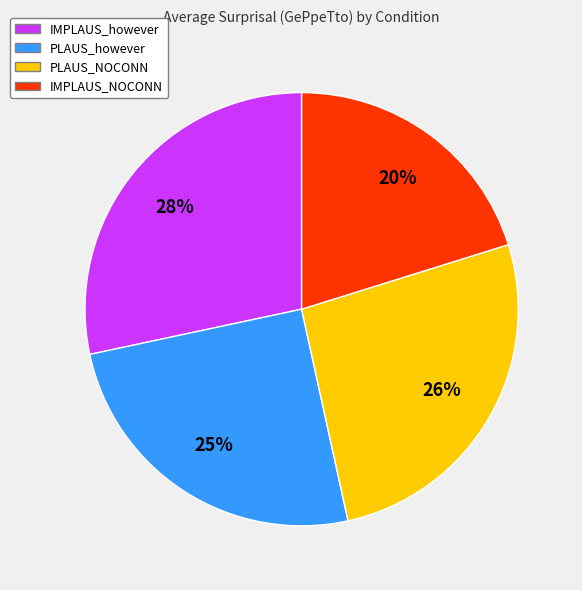

To the nearest percent, what portion does IMPLAUS_NOCONN represent?

20%